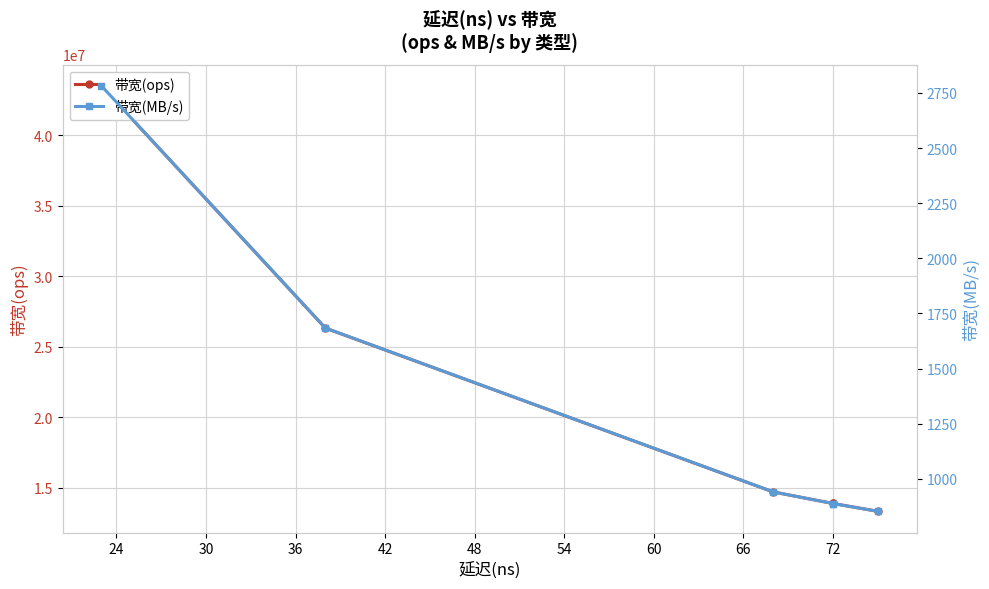

How many data points in 带宽(ops) are above 14705882?

2